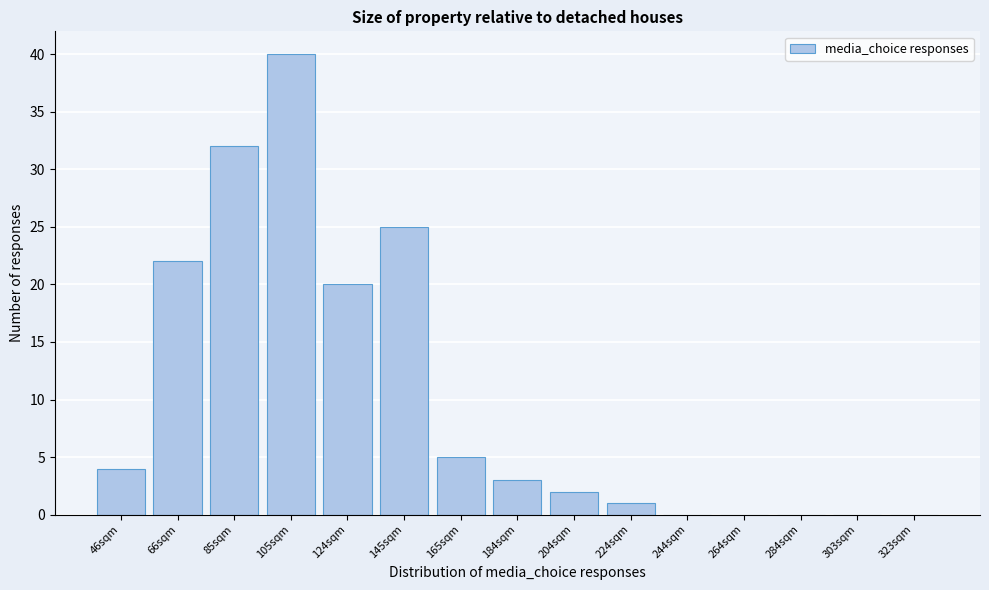

Reading left to right, transcribe all the data shown in this chart.

46sqm=4	66sqm=22	85sqm=32	105sqm=40	124sqm=20	145sqm=25	165sqm=5	184sqm=3	204sqm=2	224sqm=1	244sqm=0	264sqm=0	284sqm=0	303sqm=0	323sqm=0